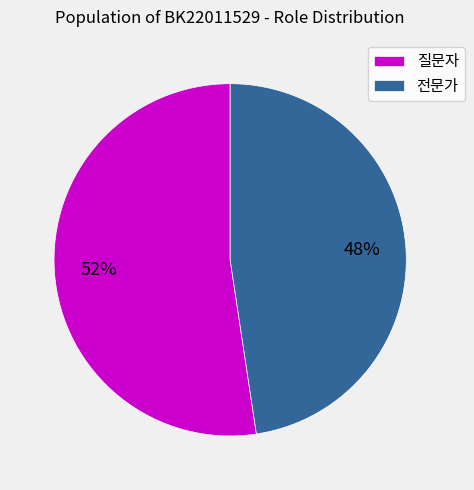

Is 질문자 the majority of the pie?

Yes